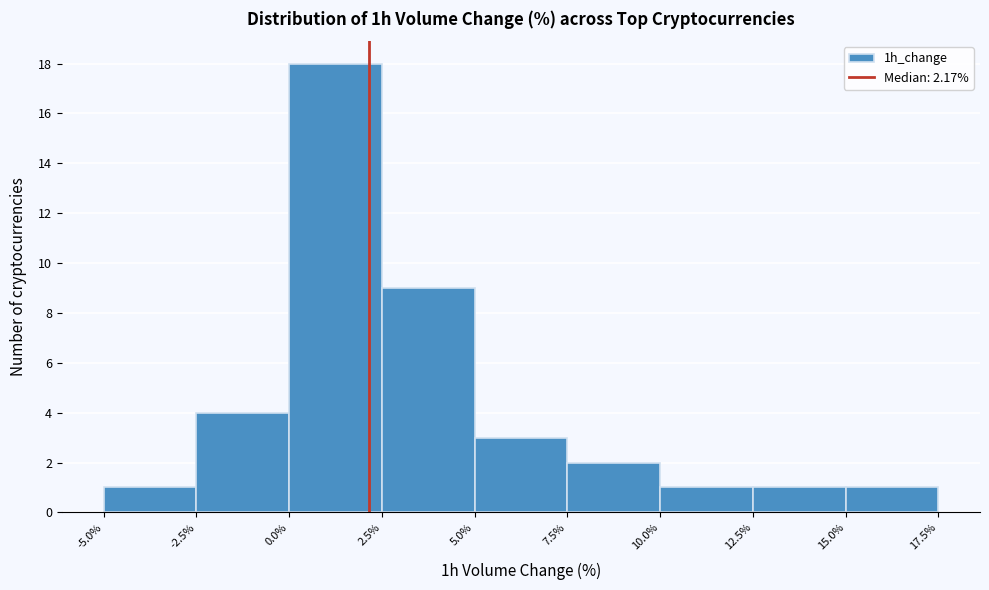

Reading left to right, list every bar in this chart as the range it spans on the x-axis followed by its height. The values are not printed on the chart, so give them approximately, as read against the axis.

-5.0% to -2.5%: 1
-2.5% to 0.0%: 4
0.0% to 2.5%: 18
2.5% to 5.0%: 9
5.0% to 7.5%: 3
7.5% to 10.0%: 2
10.0% to 12.5%: 1
12.5% to 15.0%: 1
15.0% to 17.5%: 1